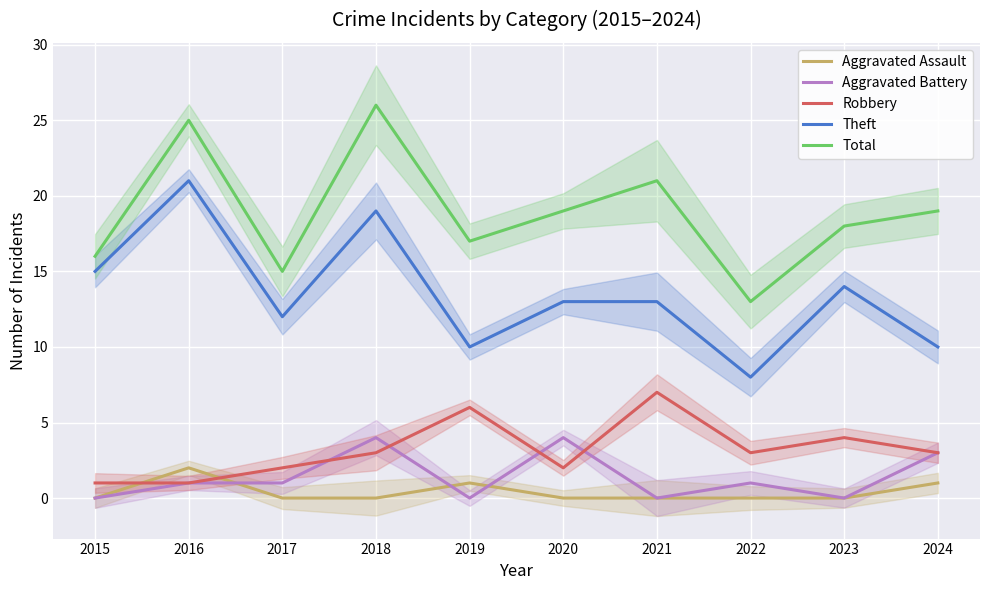

What is the highest value of the Aggravated Battery series?

4